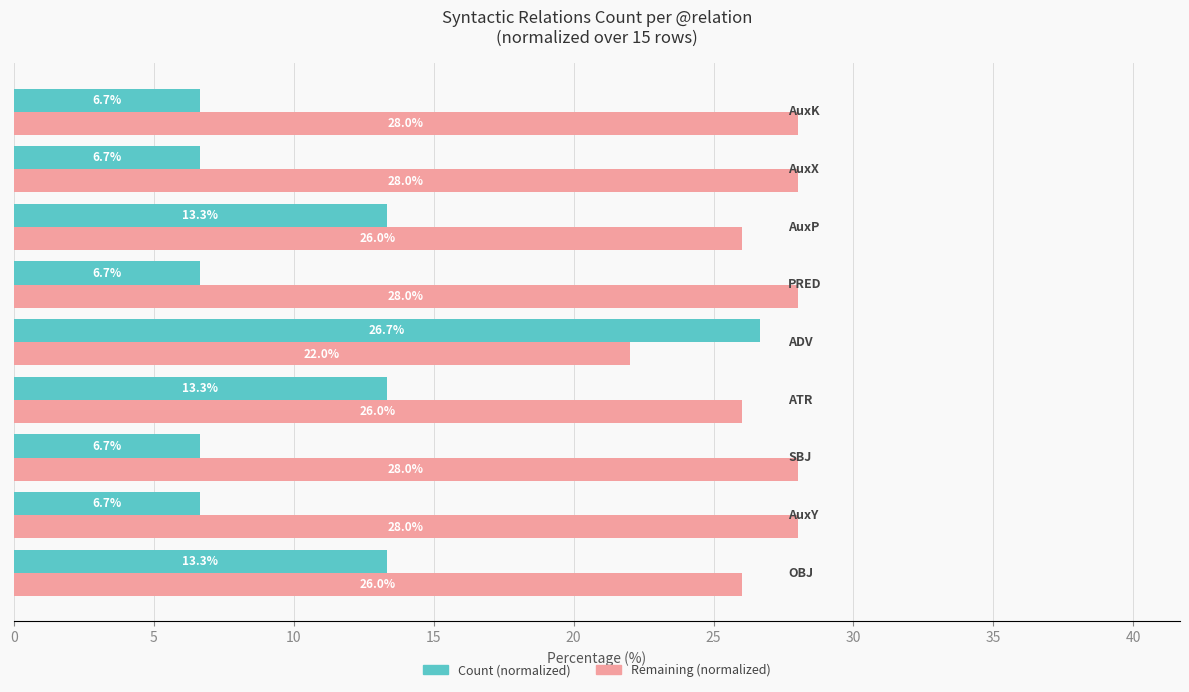

What is the difference between the second highest and second lowest values in the Remaining (normalized) series?

2.0